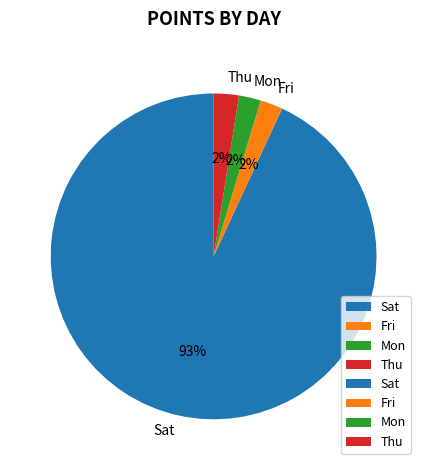

How many slices are in this pie chart?

4